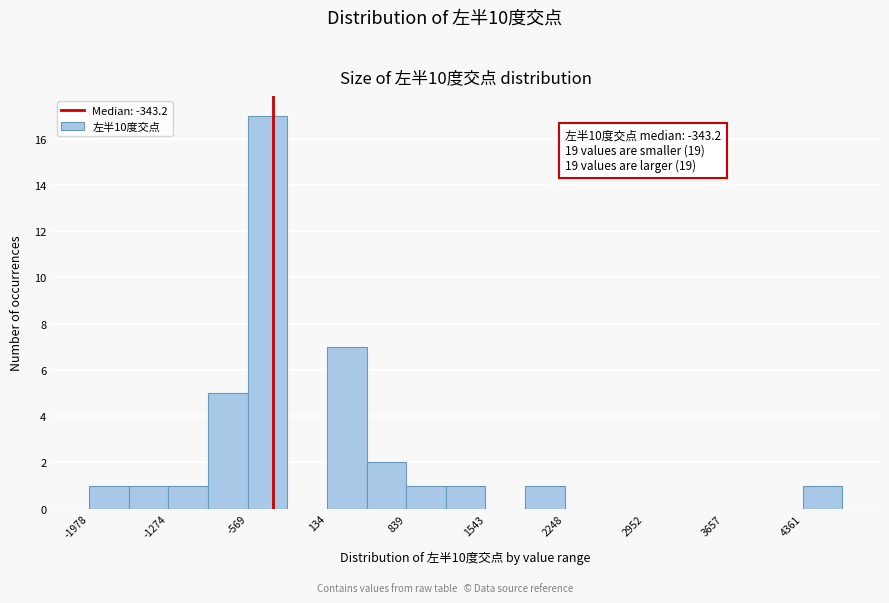

Around what value on the x-axis is the tallest bar? Give the approximate position of its centre, as read against the axis.

-400